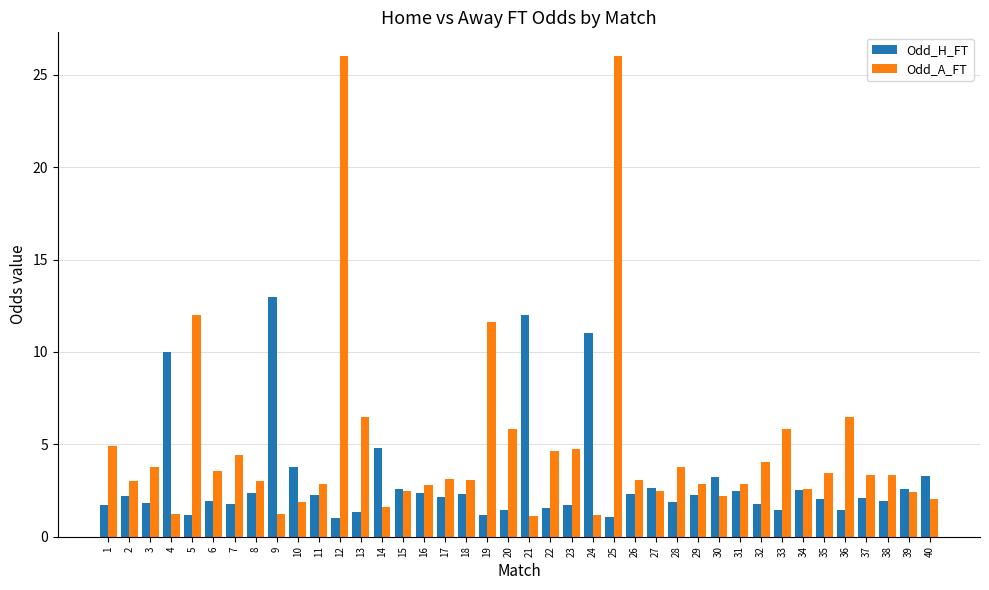

Which series has the widest spread of values?

Odd_A_FT